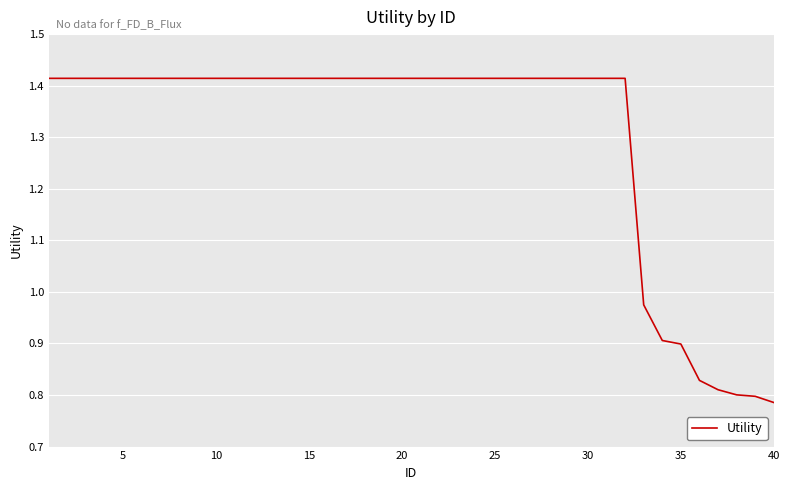

Count the number of values greater than 1.

32